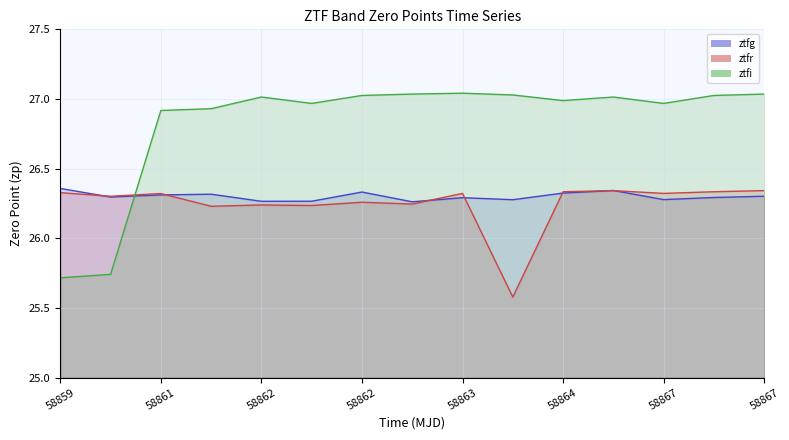

What is the sum of the ztfr line values at 13 and 58863?

52.6